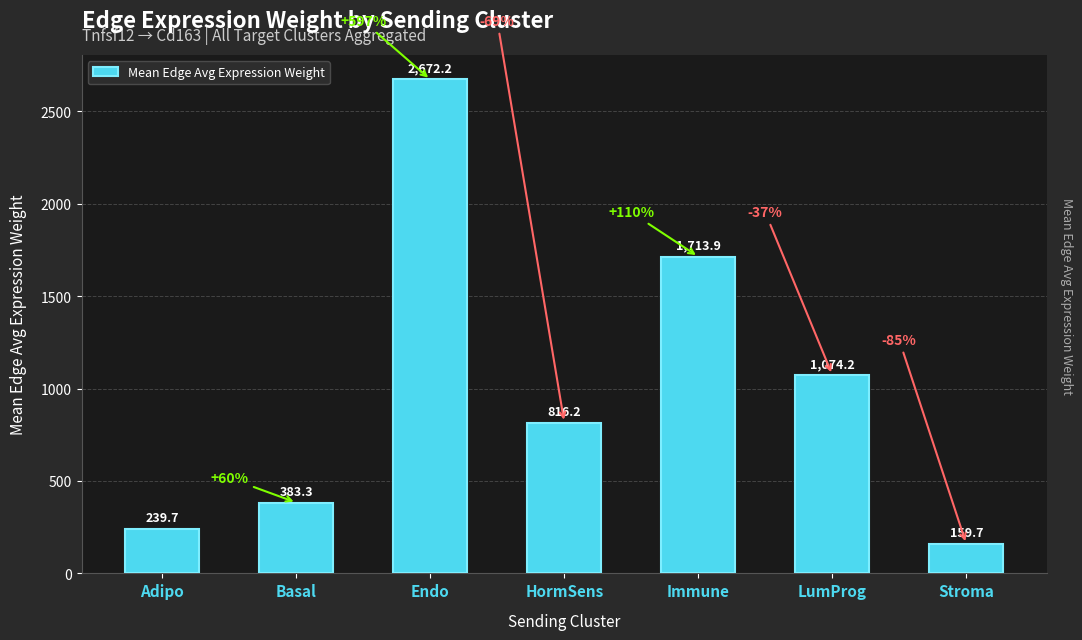

True or false: the data shows 383.3 at Basal.

True